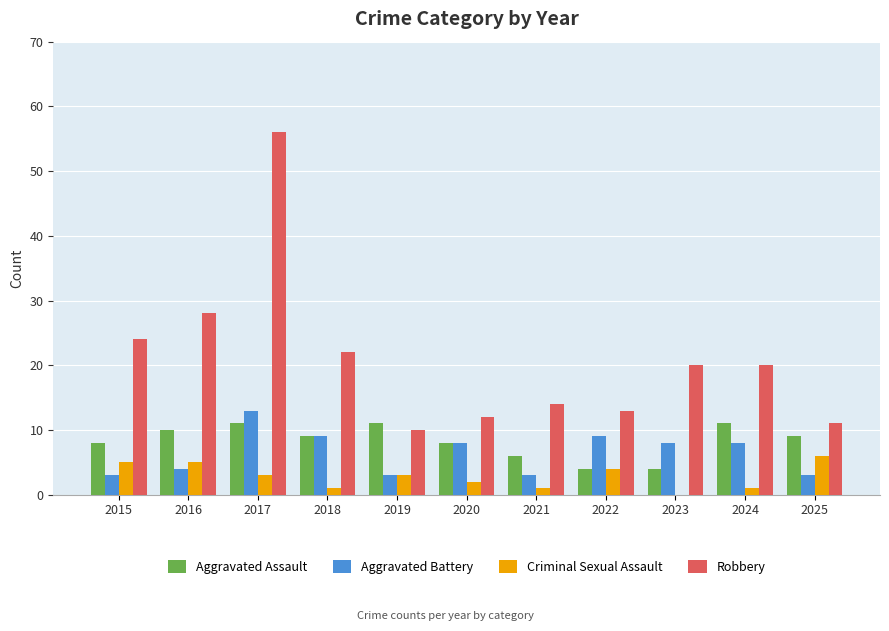

Reading right to left, extract all data points from this chart.

Aggravated Assault: 9	11	4	4	6	8	11	9	11	10	8
Aggravated Battery: 3	8	8	9	3	8	3	9	13	4	3
Criminal Sexual Assault: 6	1	0	4	1	2	3	1	3	5	5
Robbery: 11	20	20	13	14	12	10	22	56	28	24